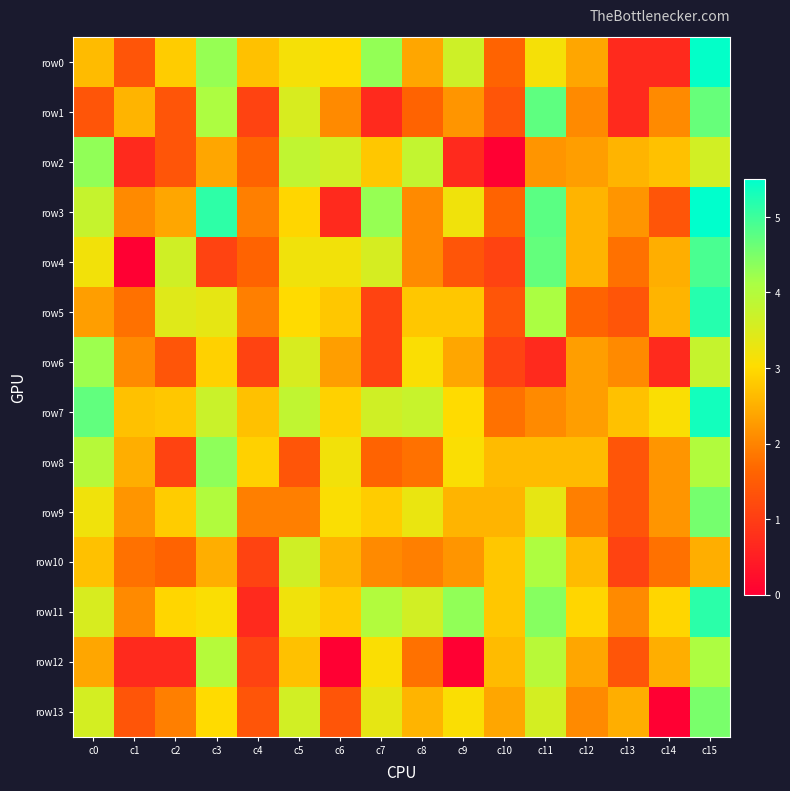

Which series has the widest spread of values?

row4